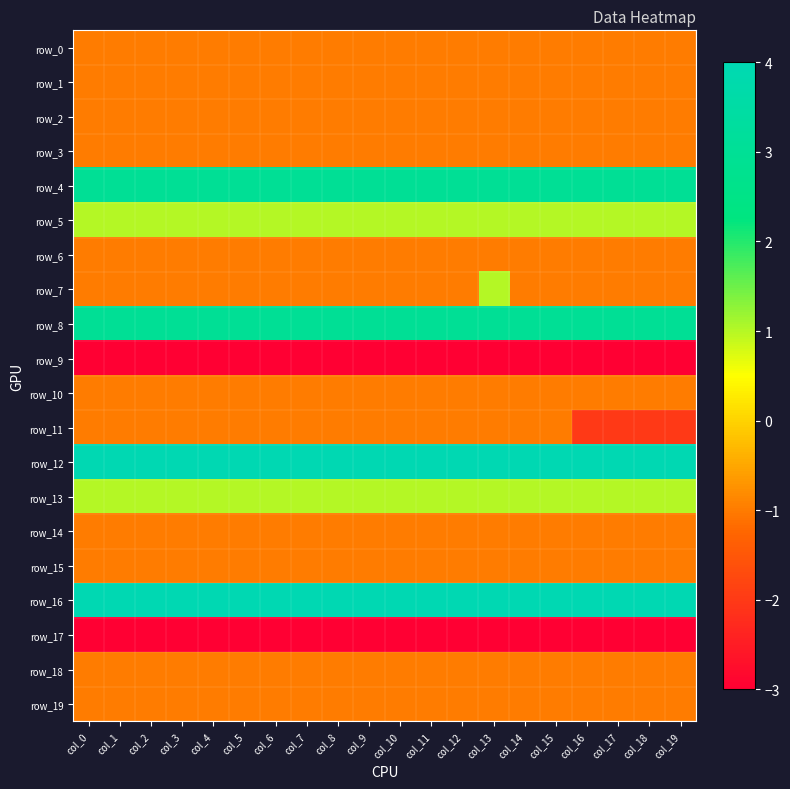

List the labels in order of row_15 value, smallest first.

col_0, col_1, col_2, col_3, col_4, col_5, col_6, col_7, col_8, col_9, col_10, col_11, col_12, col_13, col_14, col_15, col_16, col_17, col_18, col_19